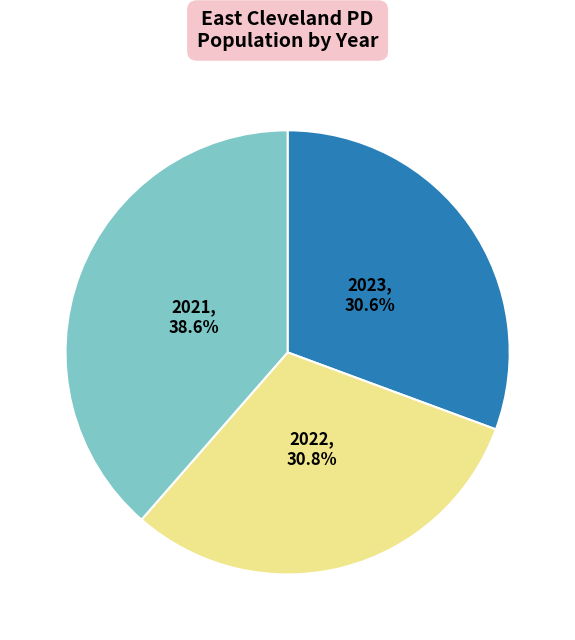

Is there a majority slice in this chart?

No